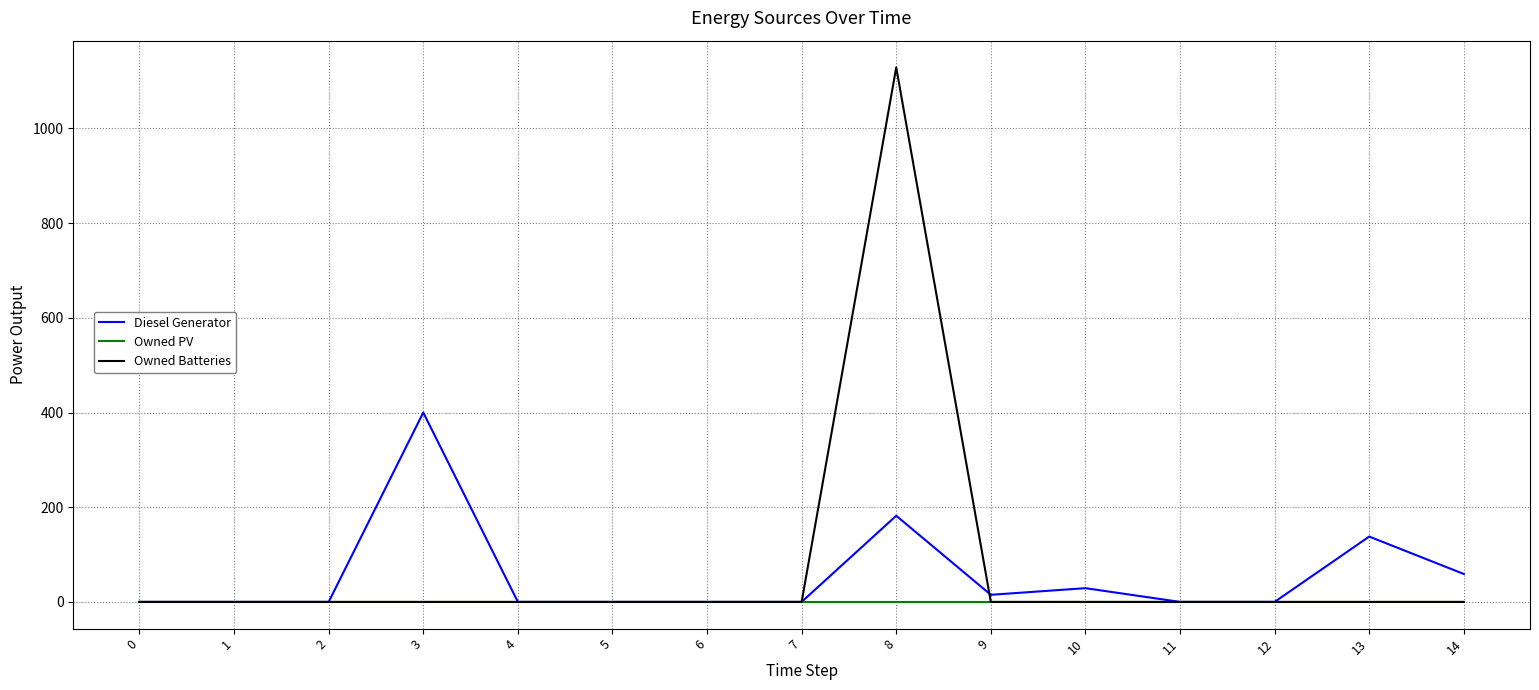

At which category is the sum across all series the highest?

8